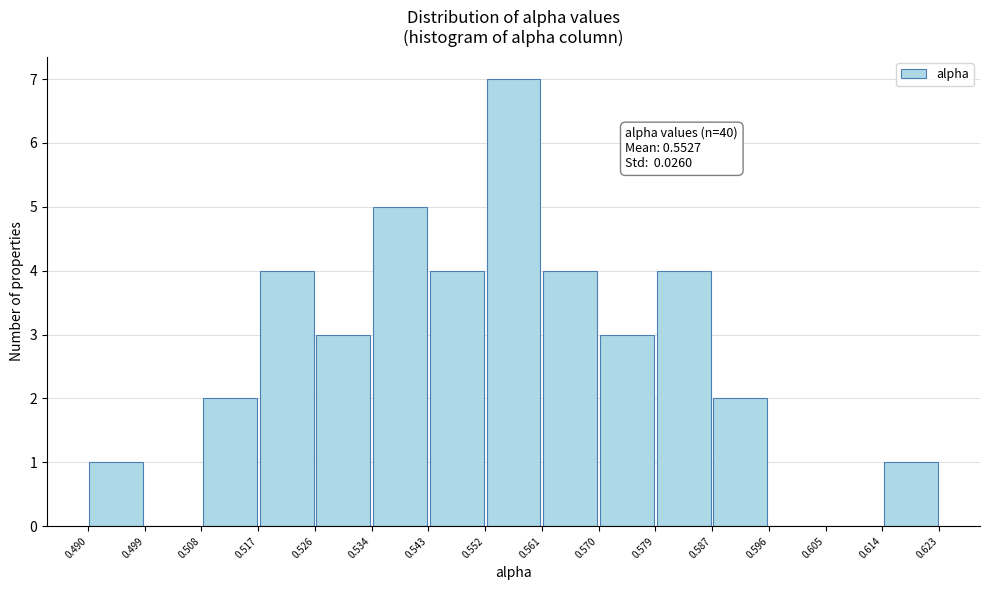

Over which range of the x-axis is the bar tallest?

0.552 to 0.561